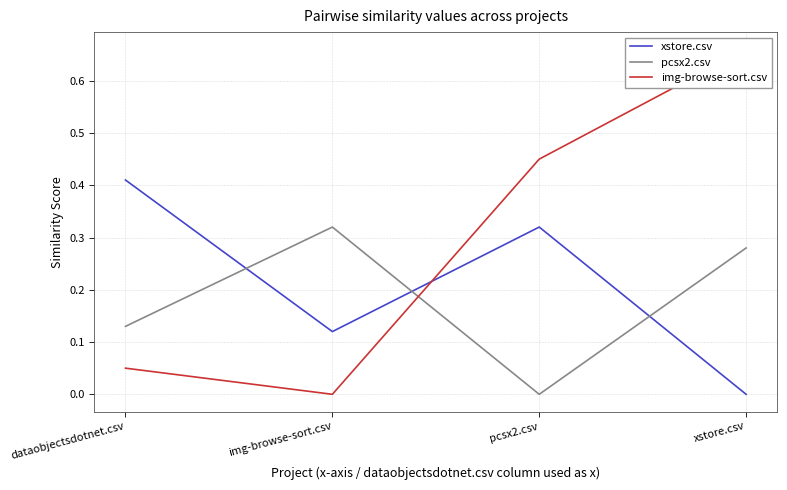

At which label does xstore.csv reach its minimum?

xstore.csv